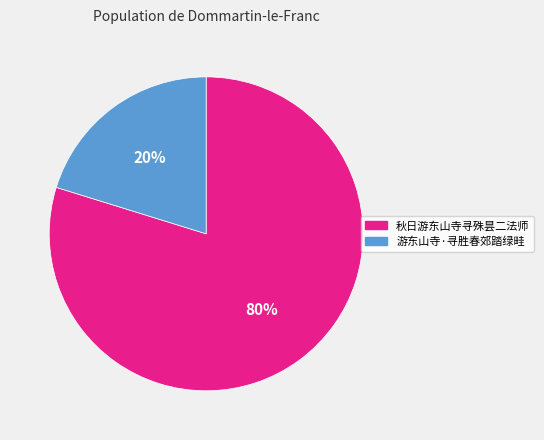

Is there any slice that represents more than half of the pie?

Yes